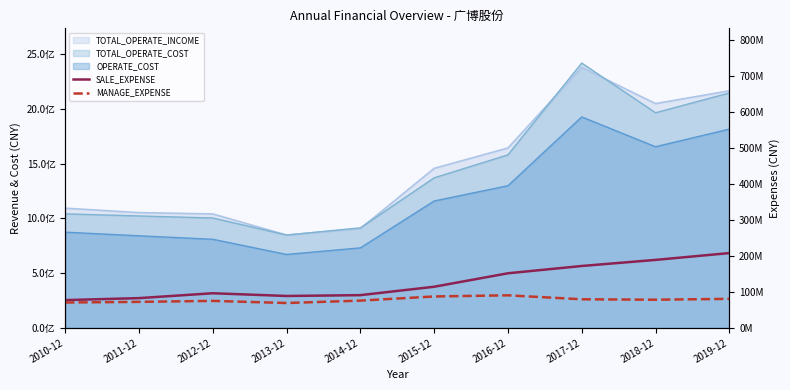

Where is the first local minimum for MANAGE_EXPENSE?

2013-12